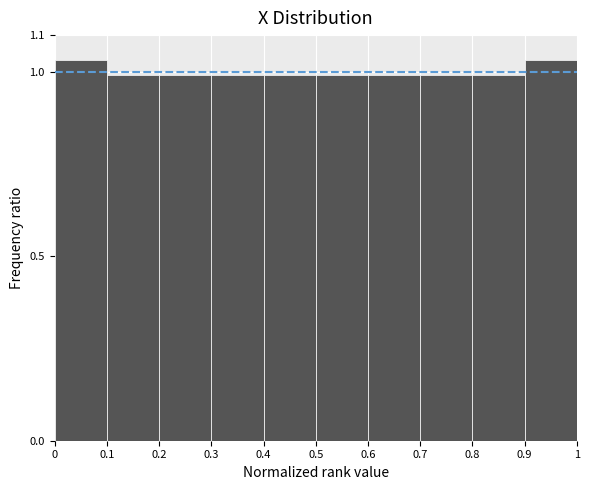

Reading left to right, list every bar in this chart as the range it spans on the x-axis followed by its height. The values are not printed on the chart, so give them approximately, as read against the axis.

0 to 0.1: 1.03
0.1 to 0.2: 0.99
0.2 to 0.3: 0.99
0.3 to 0.4: 0.99
0.4 to 0.5: 0.99
0.5 to 0.6: 0.99
0.6 to 0.7: 0.99
0.7 to 0.8: 0.99
0.8 to 0.9: 0.99
0.9 to 1: 1.03